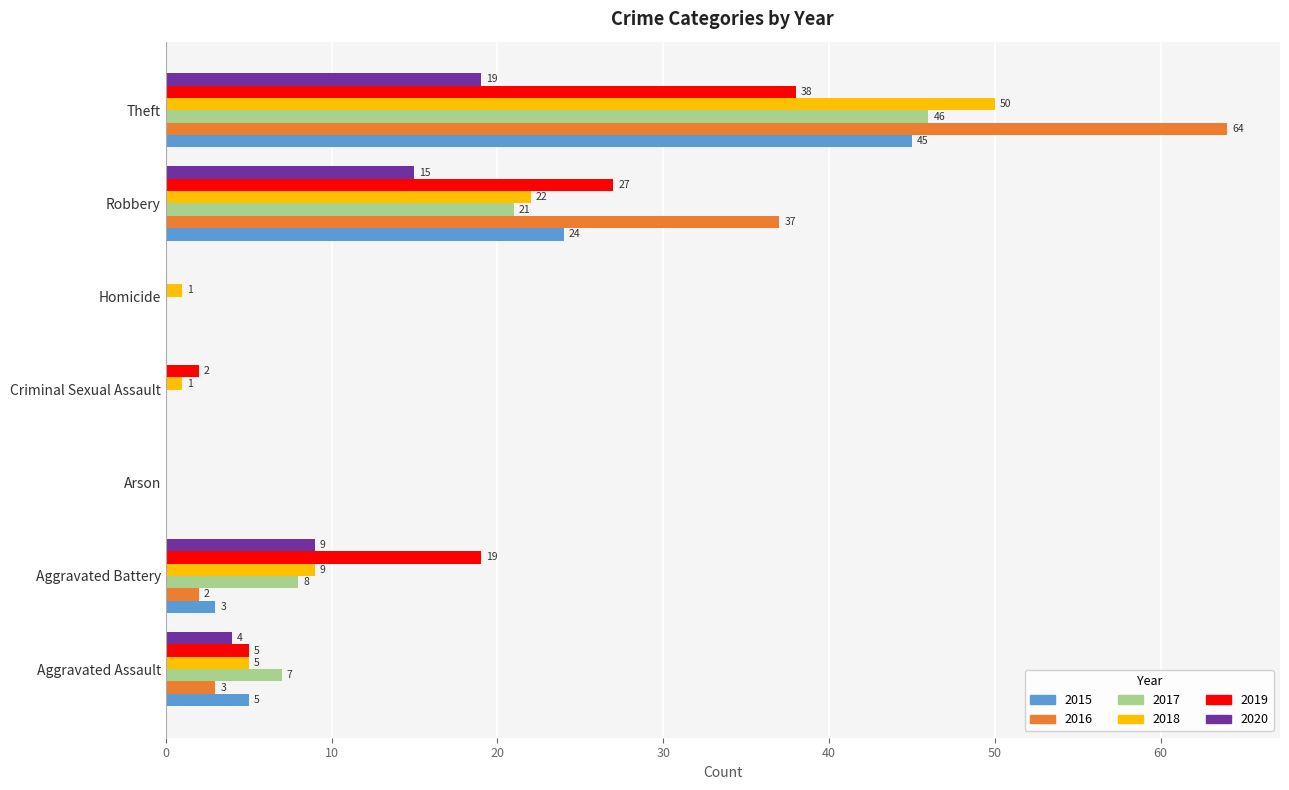

At which label is 2016 closest to 32?

Robbery